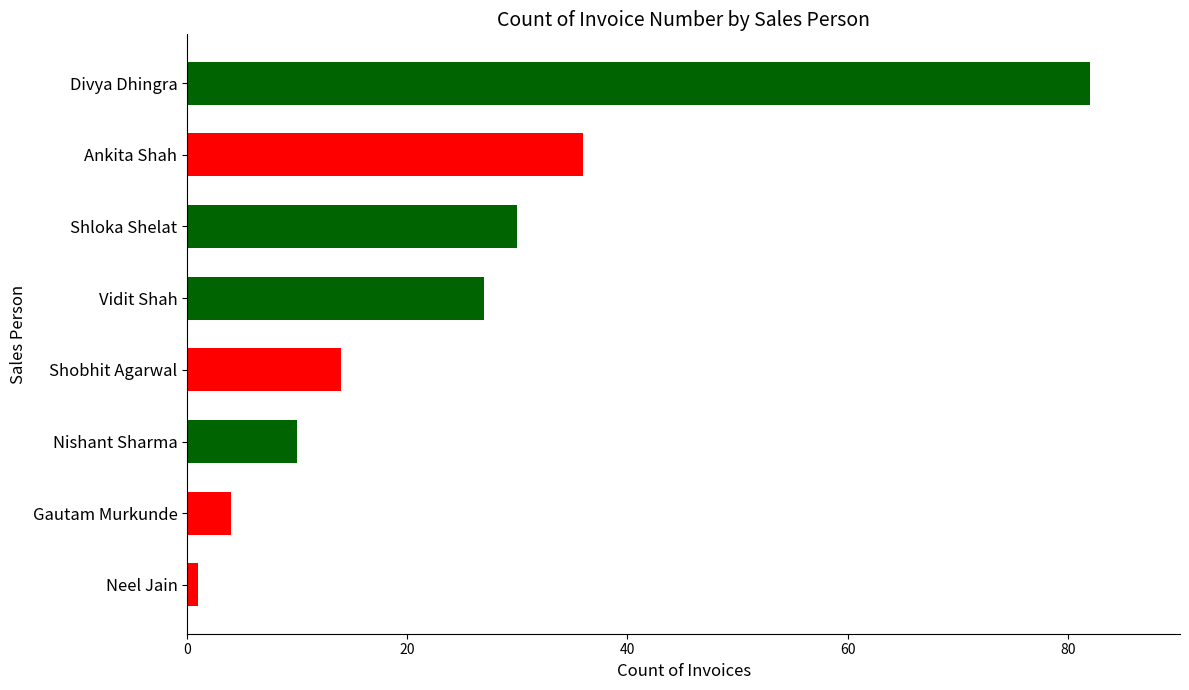

Reading top to bottom, what are all the values shown in this chart?

82	36	30	27	14	10	4	1